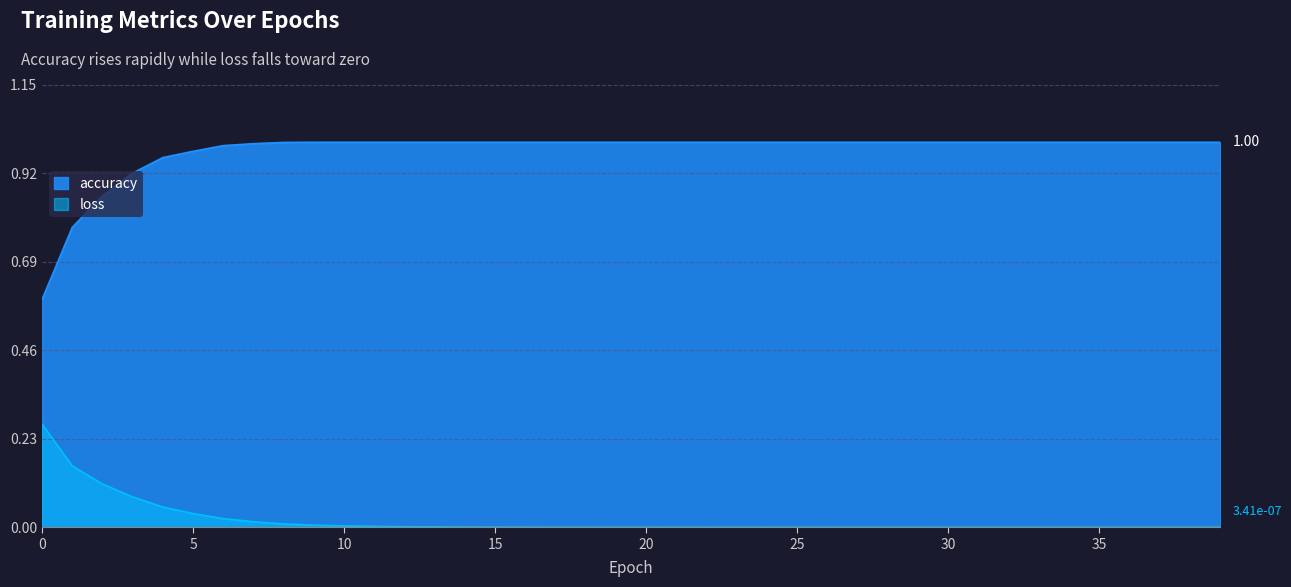

At which category is the sum across all series the highest?

6